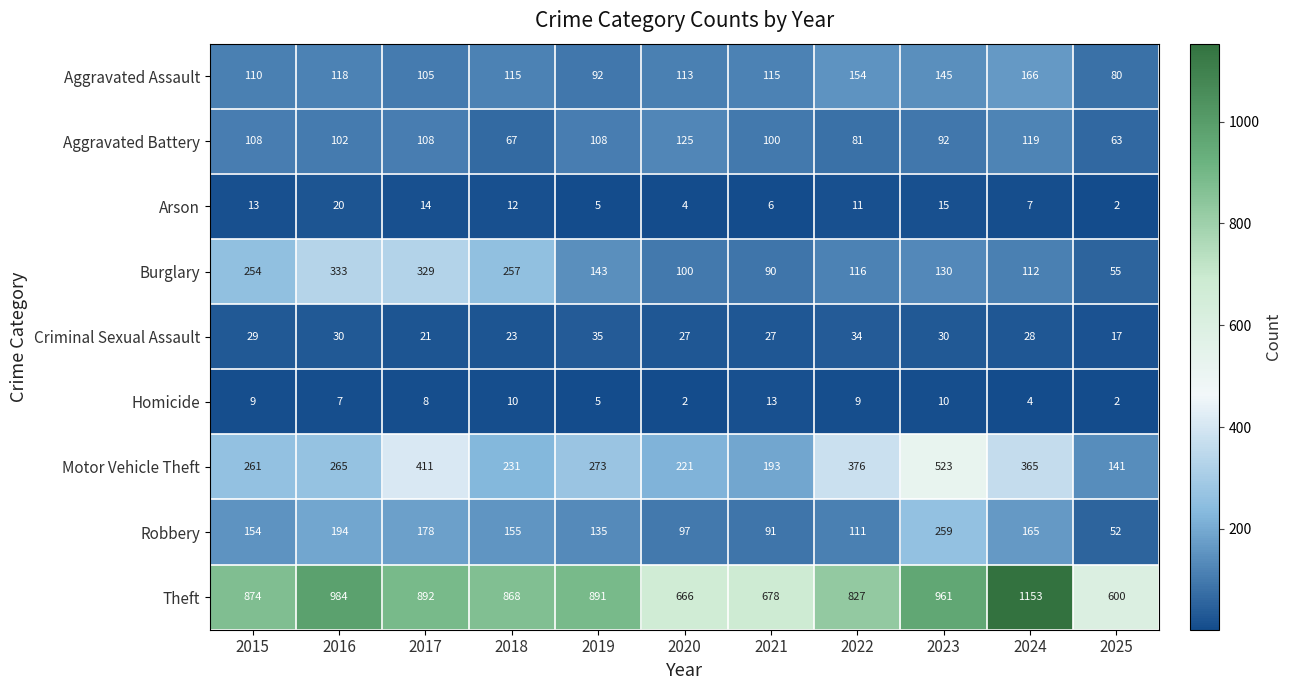

The Burglary series shows 112 at 2024. True or false?

True